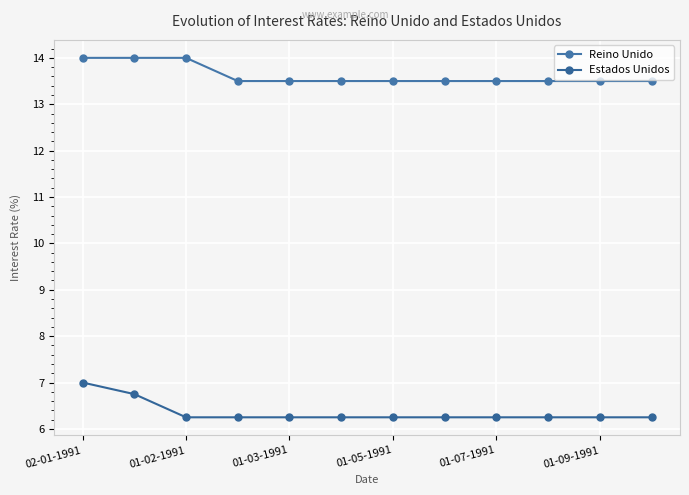

What are all the series names shown in the legend?

Reino Unido, Estados Unidos